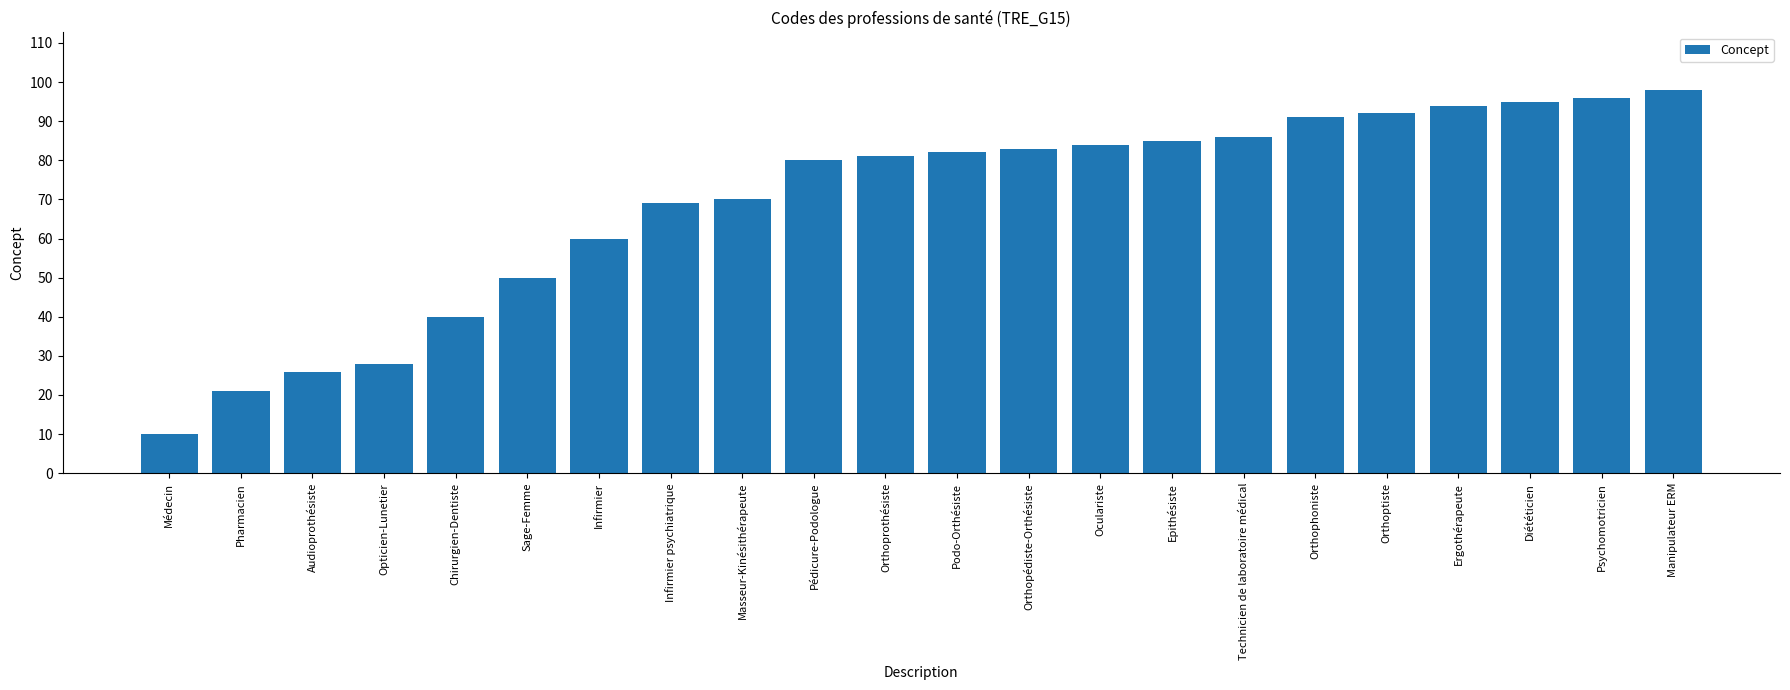

Which has a higher value, Manipulateur ERM or Orthopédiste-Orthésiste?

Manipulateur ERM